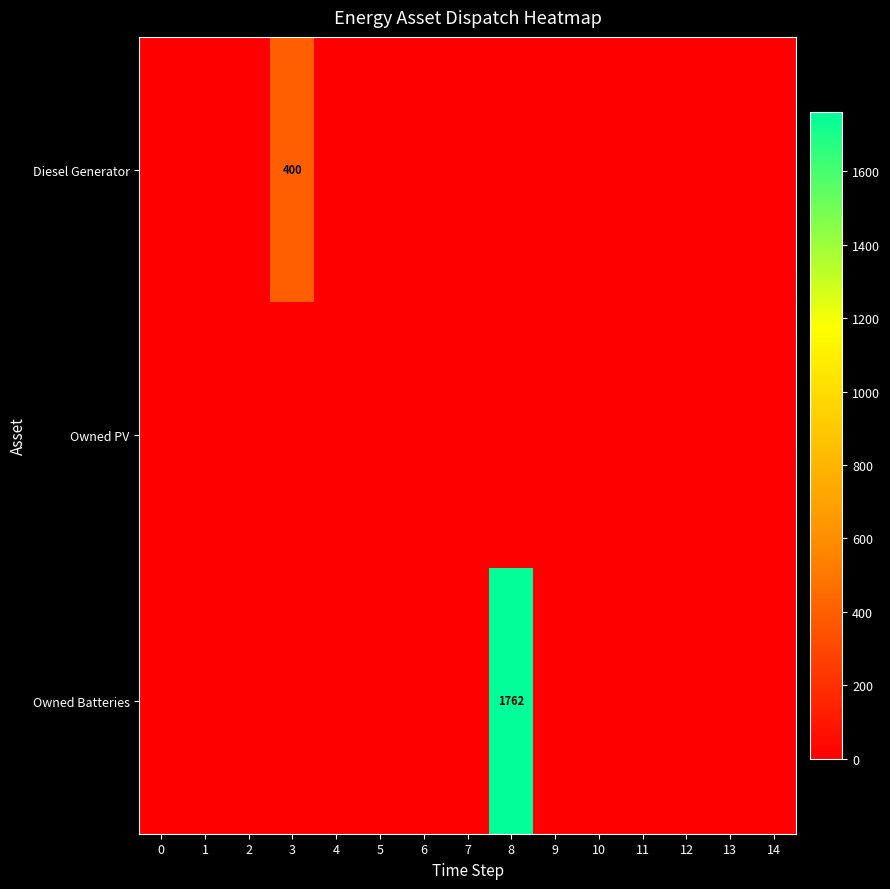

What is the average value of the Diesel Generator series?

27